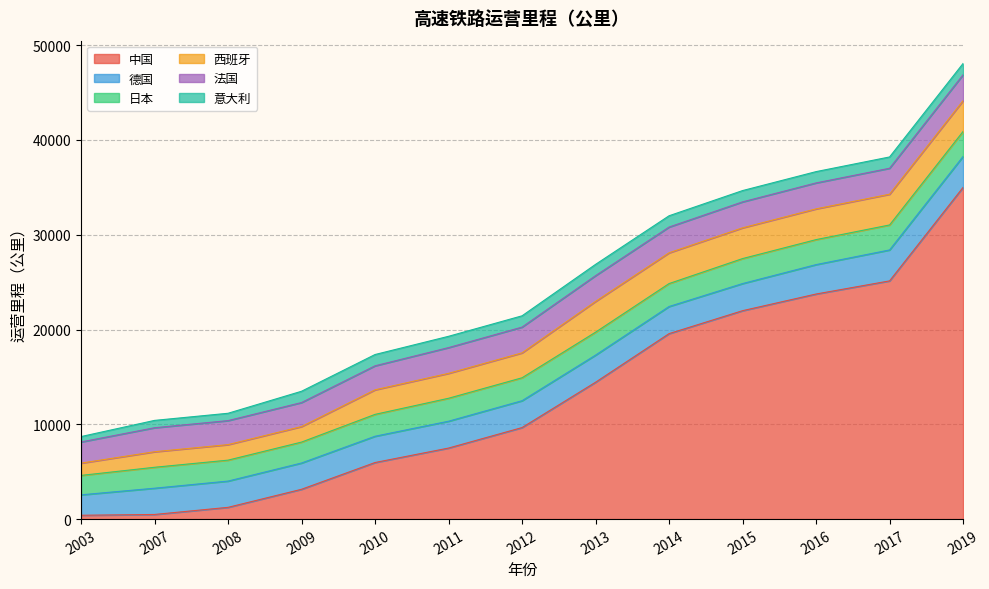

True or false: 中国 and 法国 cross at least once.

True